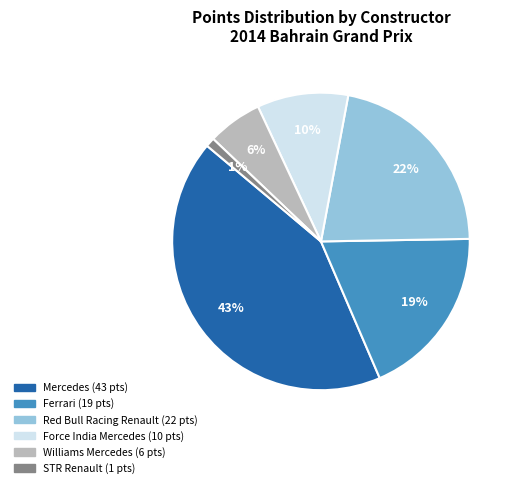

Count the number of slices in the pie.

6